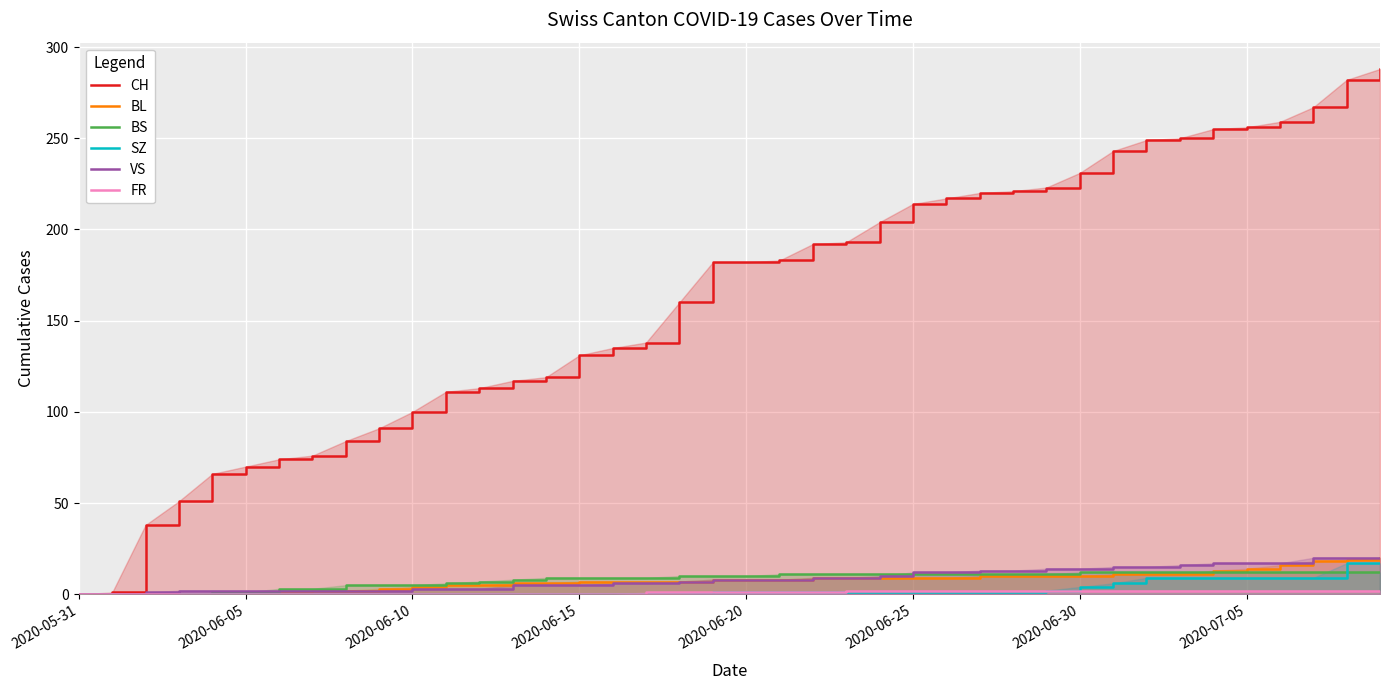

The CH series shows 131 at 2020-06-15. True or false?

True